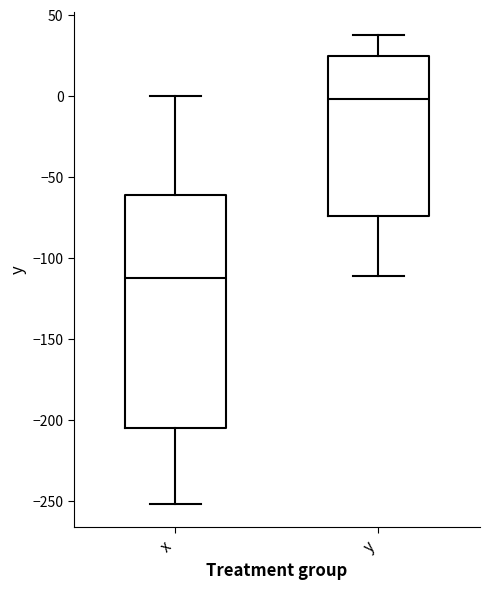

Where is the lower edge of the box for y on the y-axis? The values are not printed on the chart, so give them approximately, as read against the axis.

-75